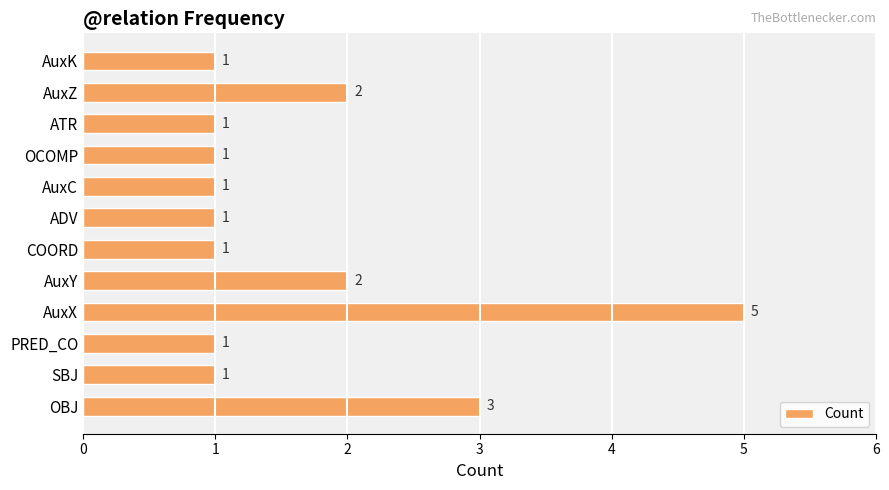

What is the ratio of the value at AuxZ to the value at PRED_CO?

2.0